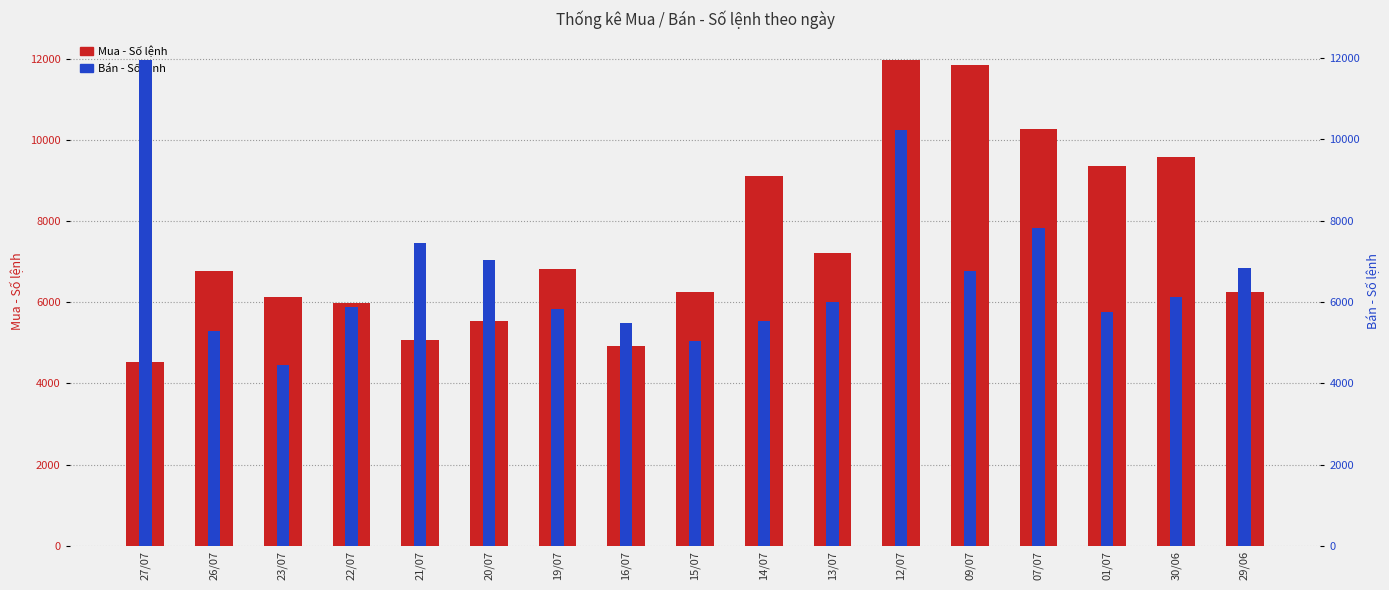

List the series in order of their overall mean, lowest first.

Bán - Số lệnh, Mua - Số lệnh